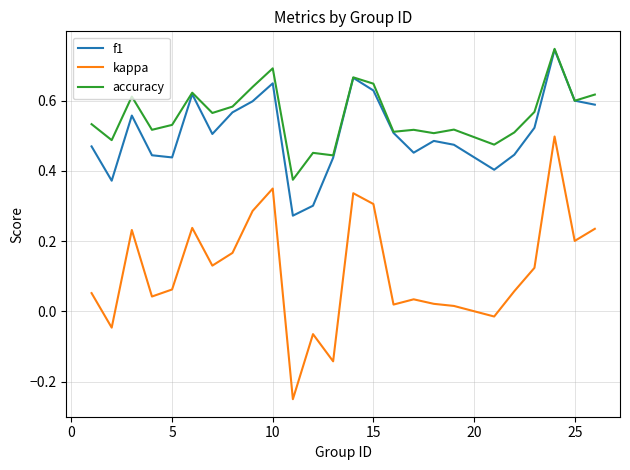

Which series has the largest total across all categories?

accuracy